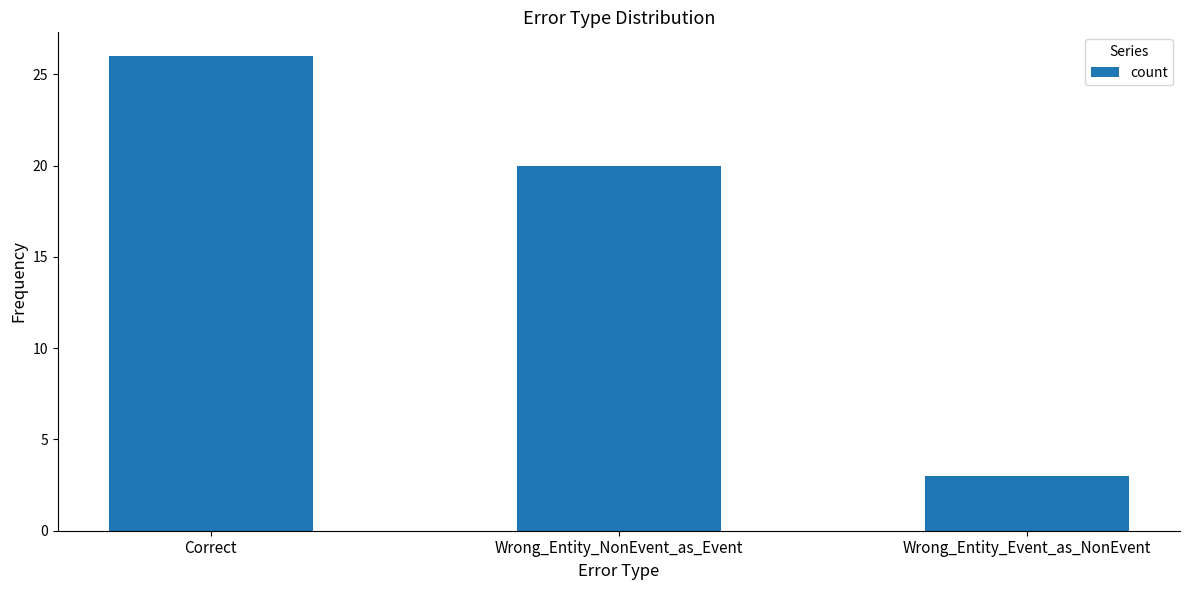

What is the sum of all values?

49